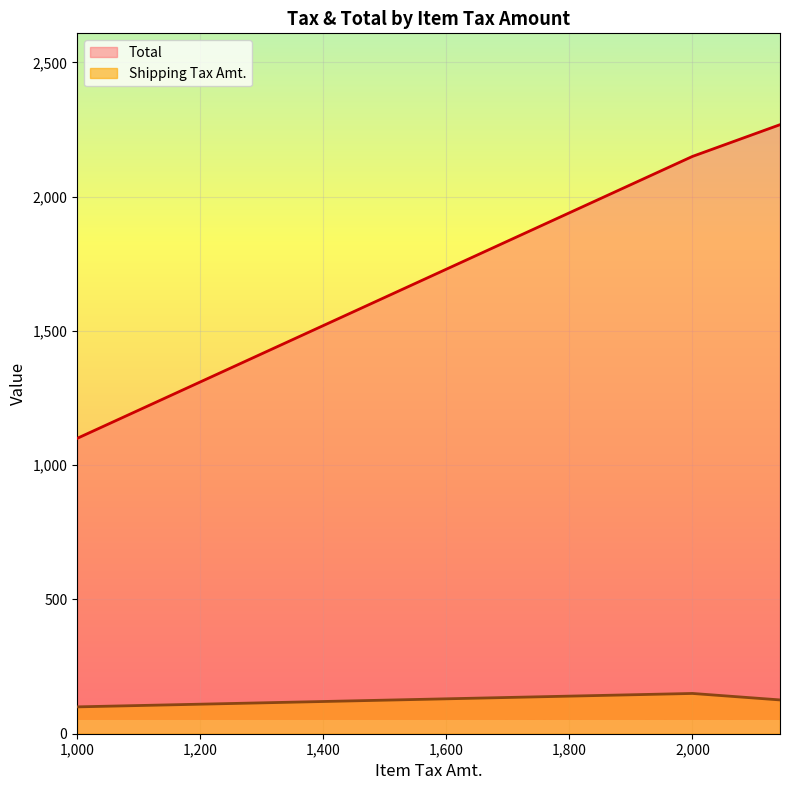

What is the label of the 3rd point from the right?

1000